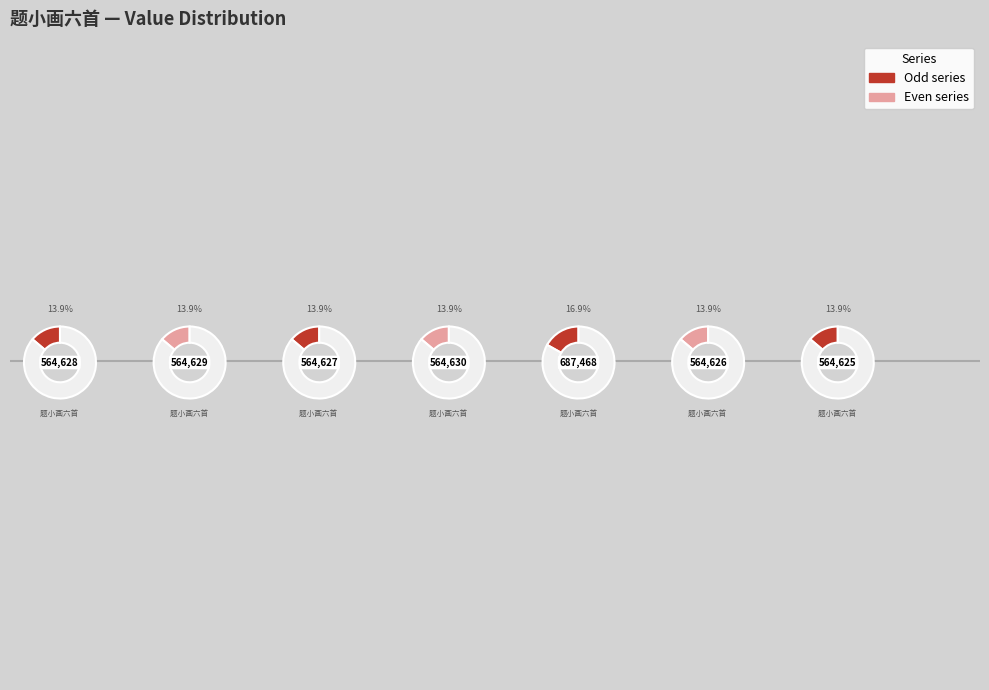

Is there a majority slice in this chart?

No